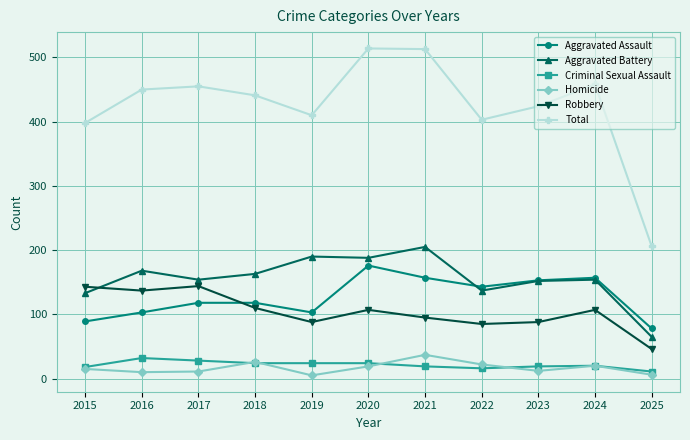

At 2022, list the series in order from largest to smallest.

Total, Aggravated Assault, Aggravated Battery, Robbery, Homicide, Criminal Sexual Assault